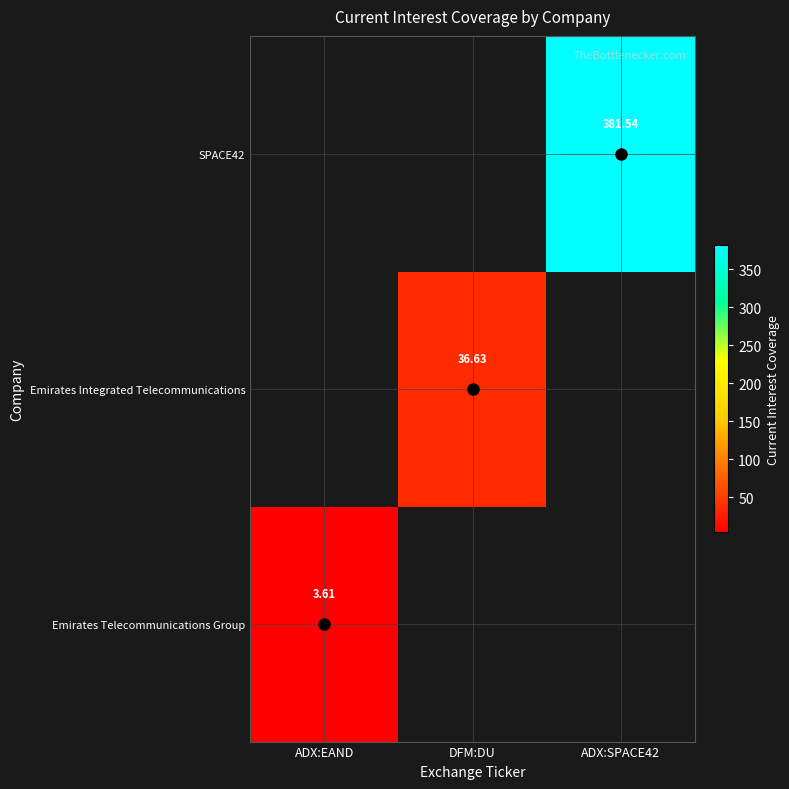

Rank the series by their maximum value, from highest to lowest.

Emirates Telecommunications Group, Emirates Integrated Telecommunications, SPACE42